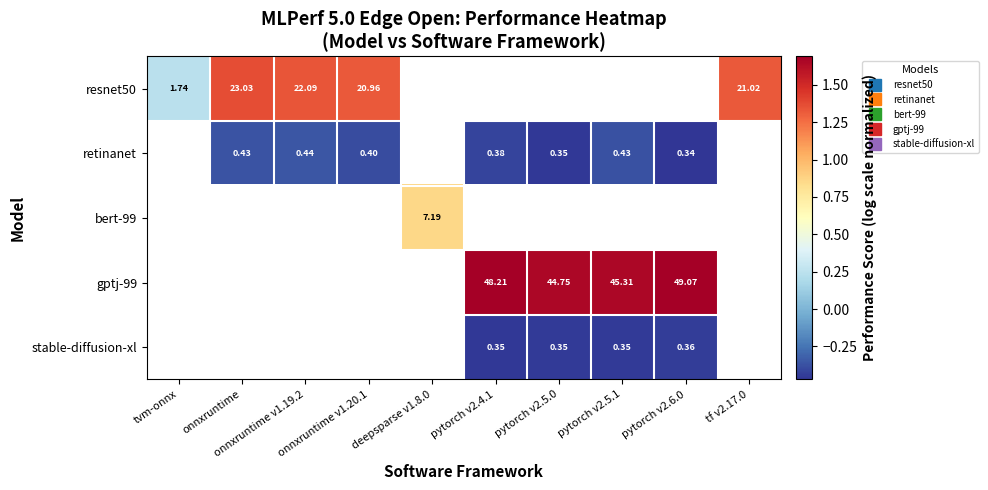

True or false: retinanet has a value of -0.2 at onnxruntime v1.19.2.

False